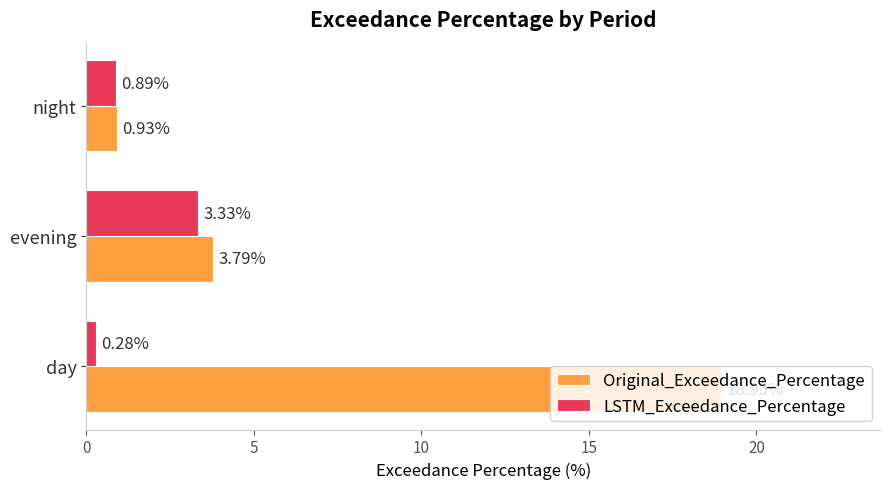

What is the highest value of the Original_Exceedance_Percentage series?

19.0